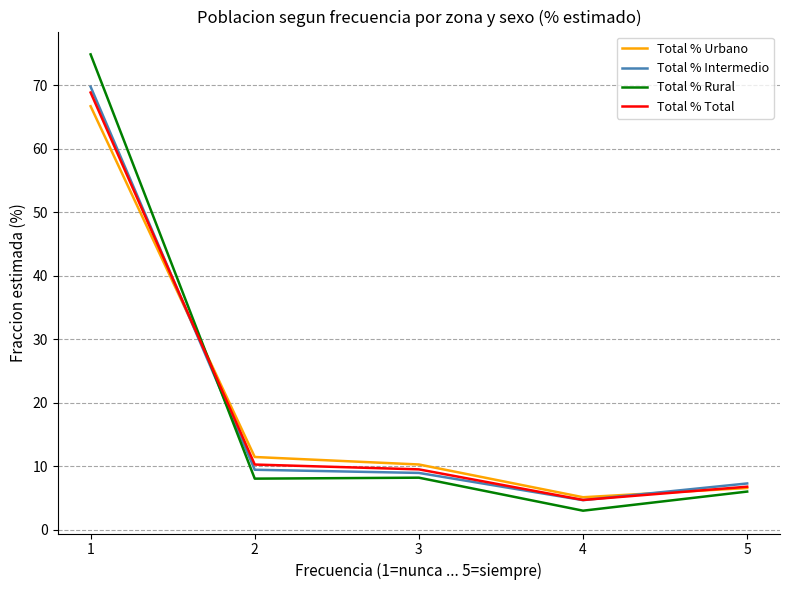

How many series are shown in this chart?

4